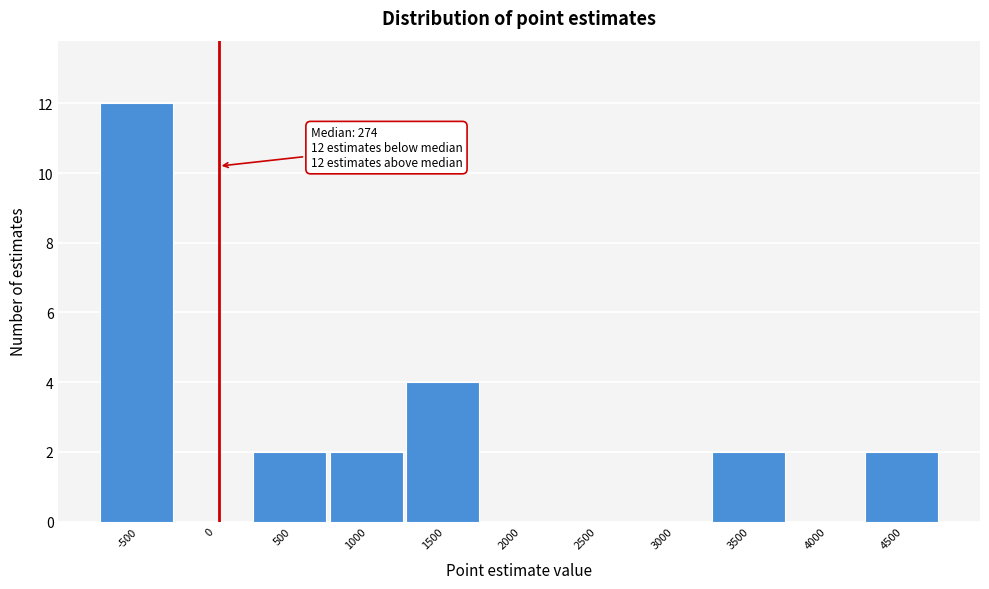

Reading left to right, transcribe all the data shown in this chart.

-500=12	0=0	500=2	1000=2	1500=4	2000=0	2500=0	3000=0	3500=2	4000=0	4500=2